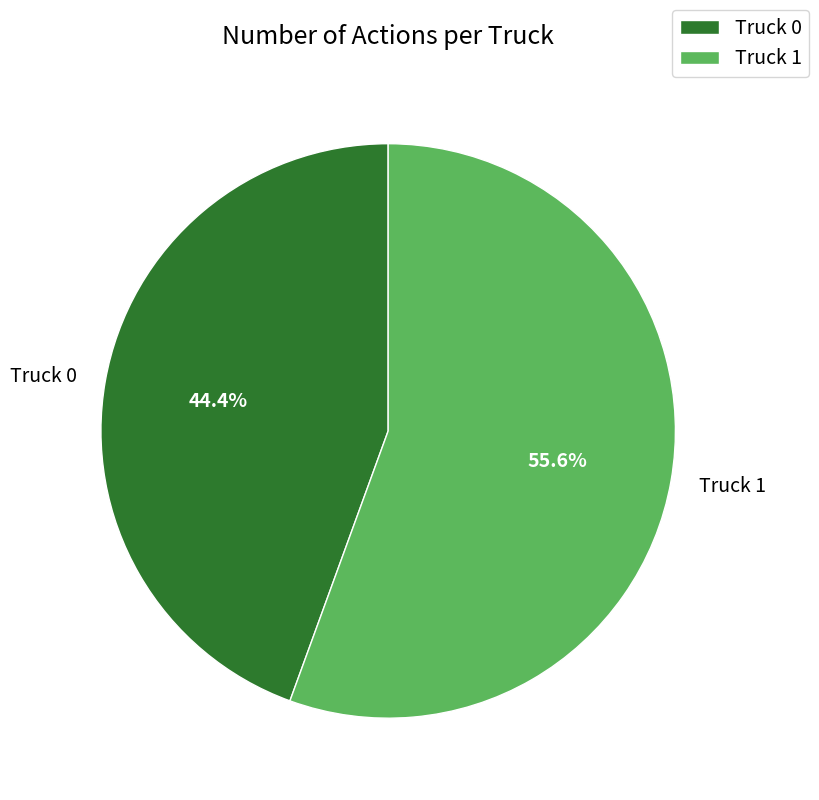

What percentage is the Truck 0 slice, to the nearest percent?

44%